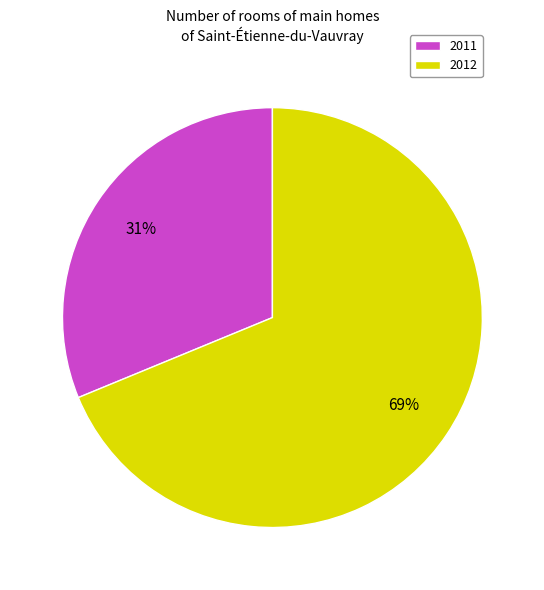

What percentage is the 2011 slice, to the nearest percent?

31%